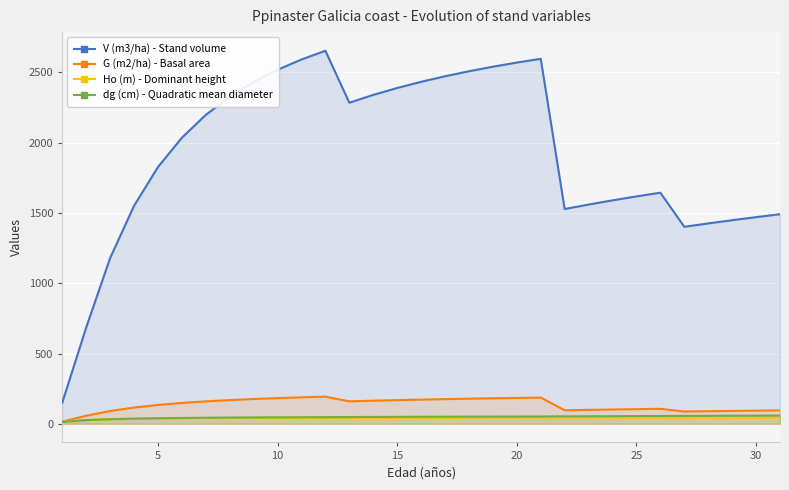

True or false: dg (cm) - Quadratic mean diameter and G (m2/ha) - Basal area intersect in this chart.

False